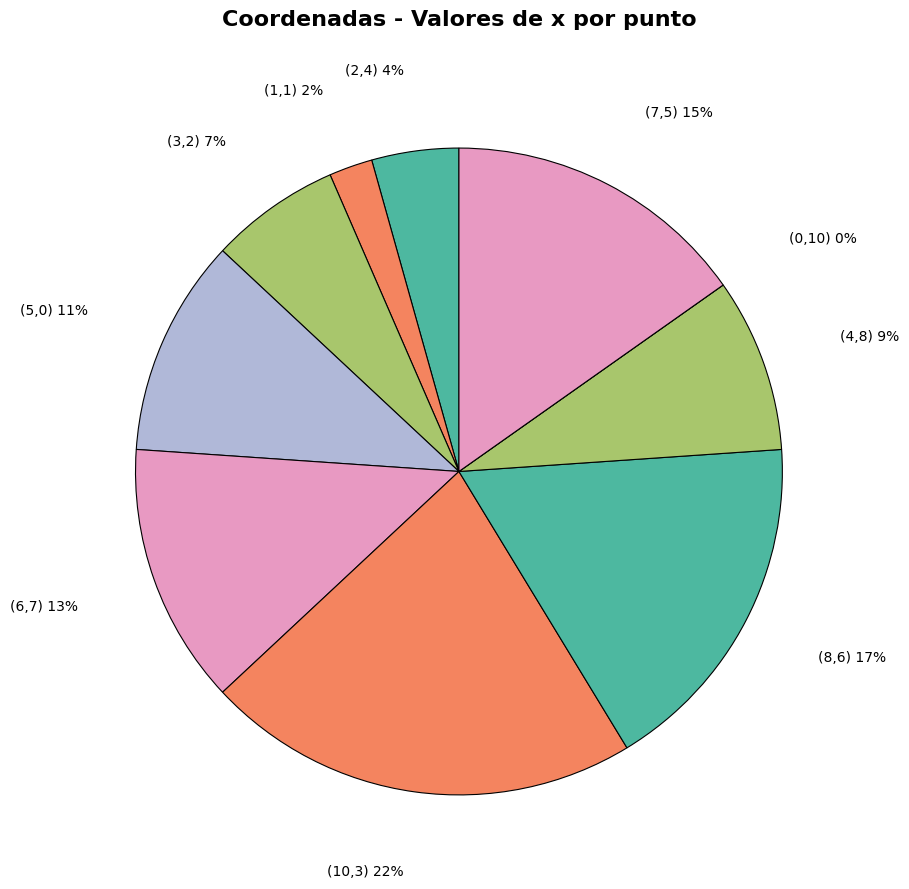

Count the number of slices in the pie.

10